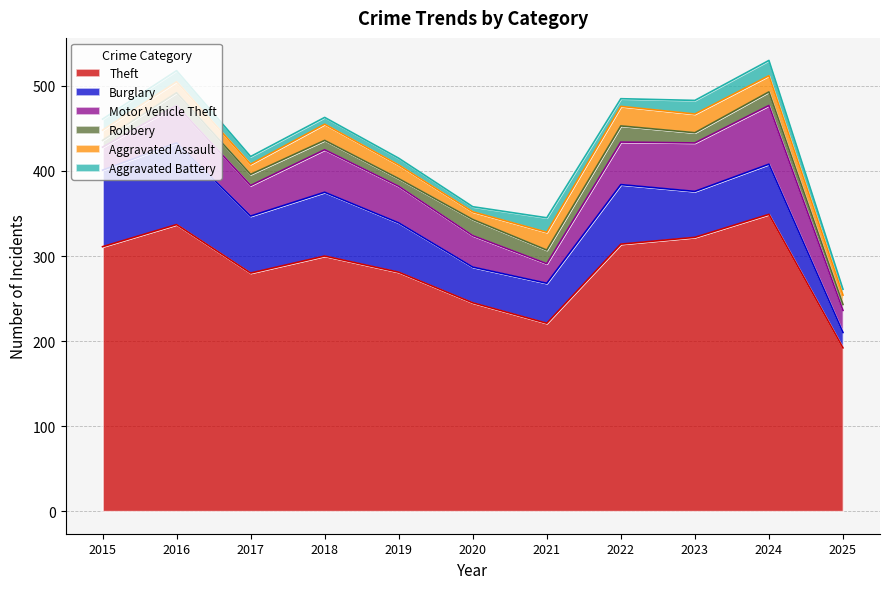

True or false: Burglary and Robbery cross at least once.

False